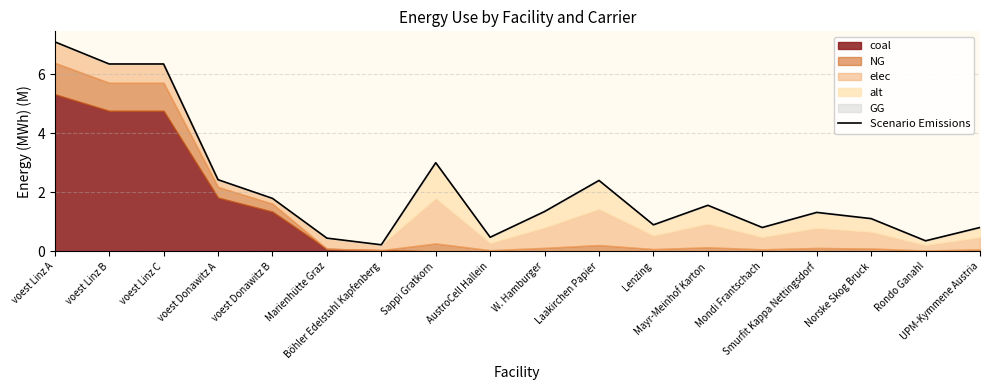

Reading right to left, what are all the values shown in this chart?

0.8	0.4	1.1	1.3	0.8	1.6	0.9	2.4	1.4	0.5	3.0	0.2	0.5	1.8	2.4	6.4	6.4	7.1